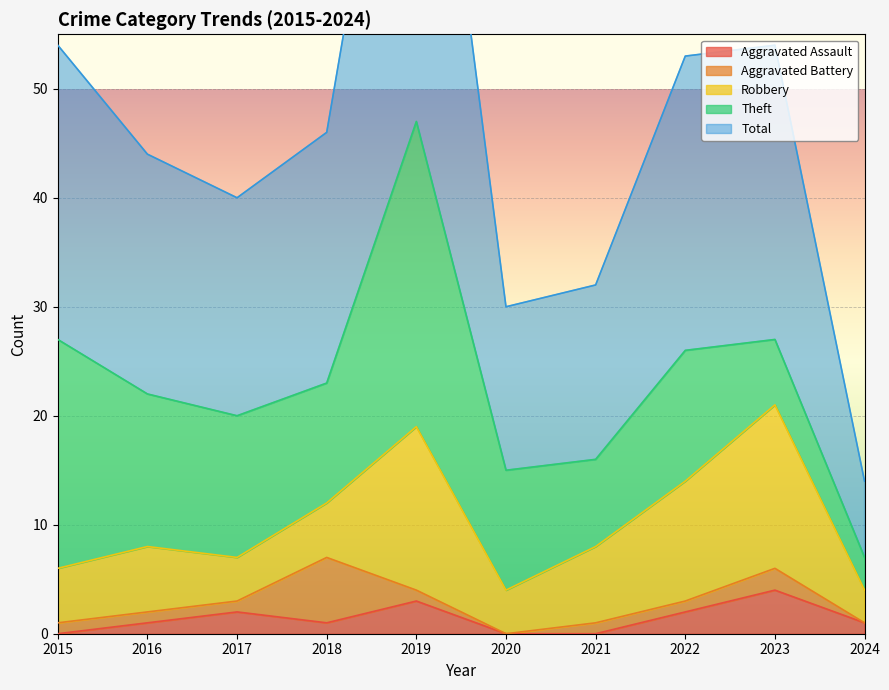

Which series has the widest spread of values?

Total